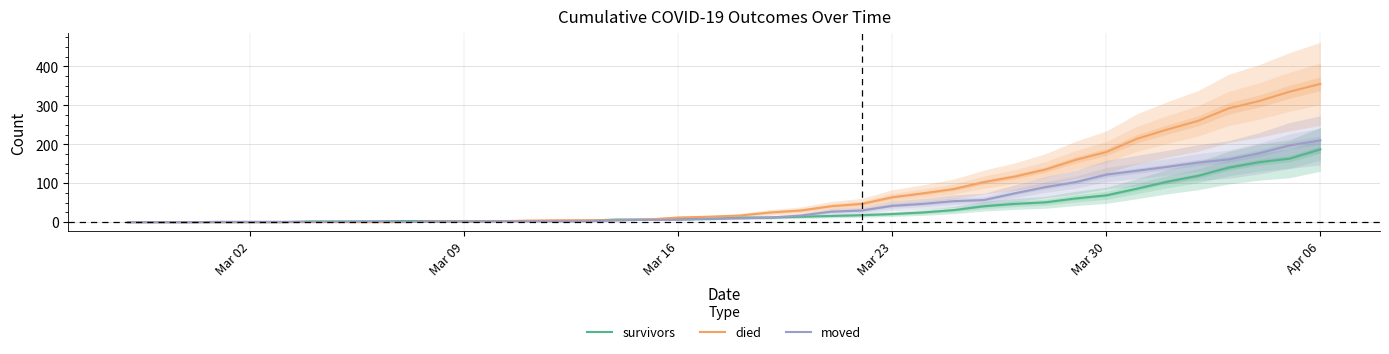

Which category has the highest value in the survivors series?

Apr 06